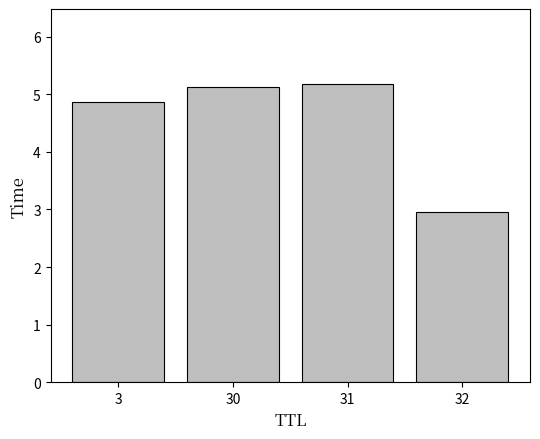

What is the value of the 2nd bar from the left?

5.1